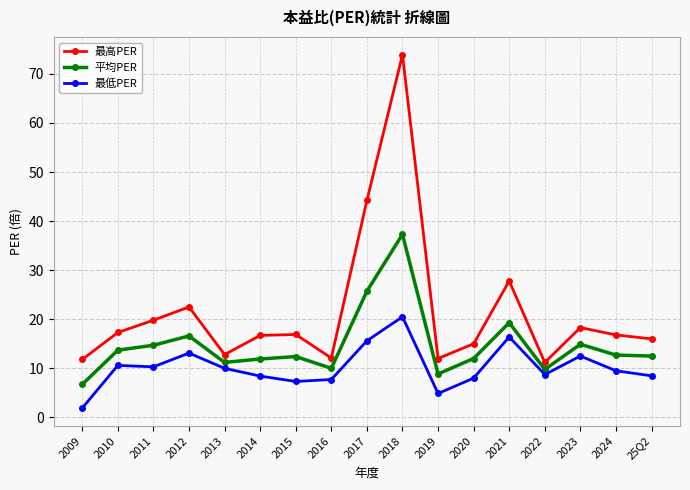

The value of 平均PER at 2021 is 25.6. True or false?

False